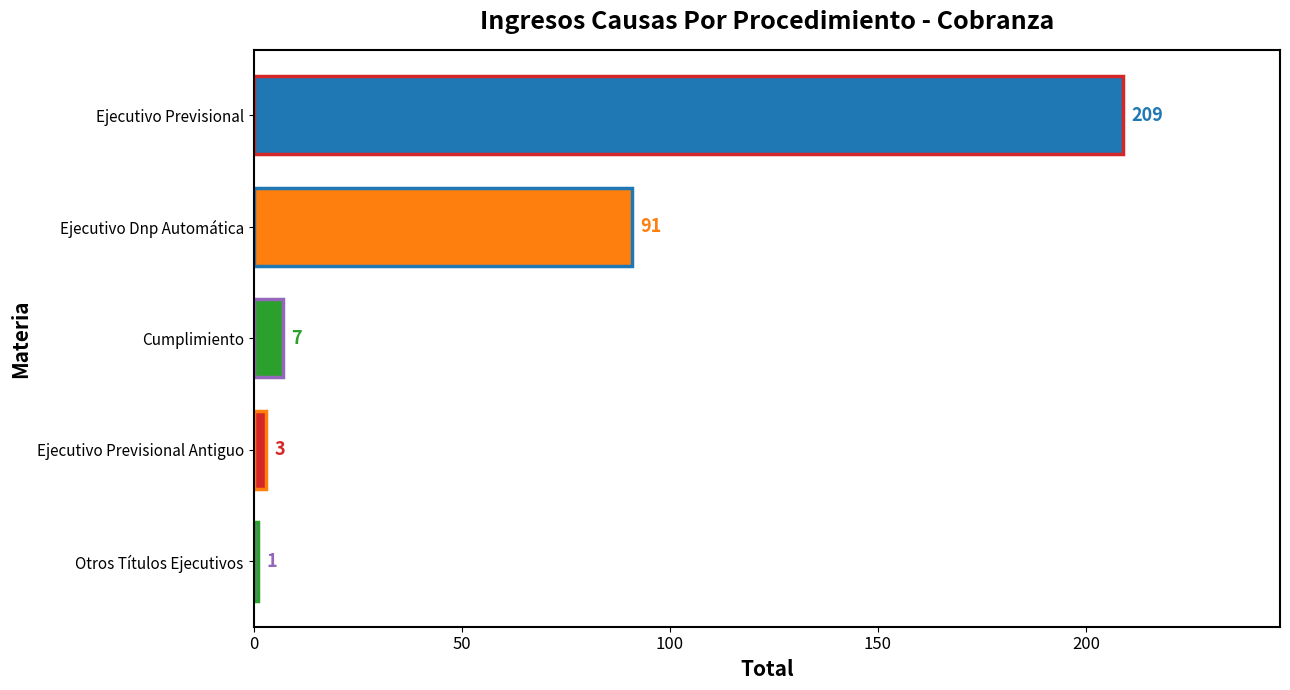

Rank the categories by value from highest to lowest.

Ejecutivo Previsional, Ejecutivo Dnp Automática, Cumplimiento, Ejecutivo Previsional Antiguo, Otros Títulos Ejecutivos